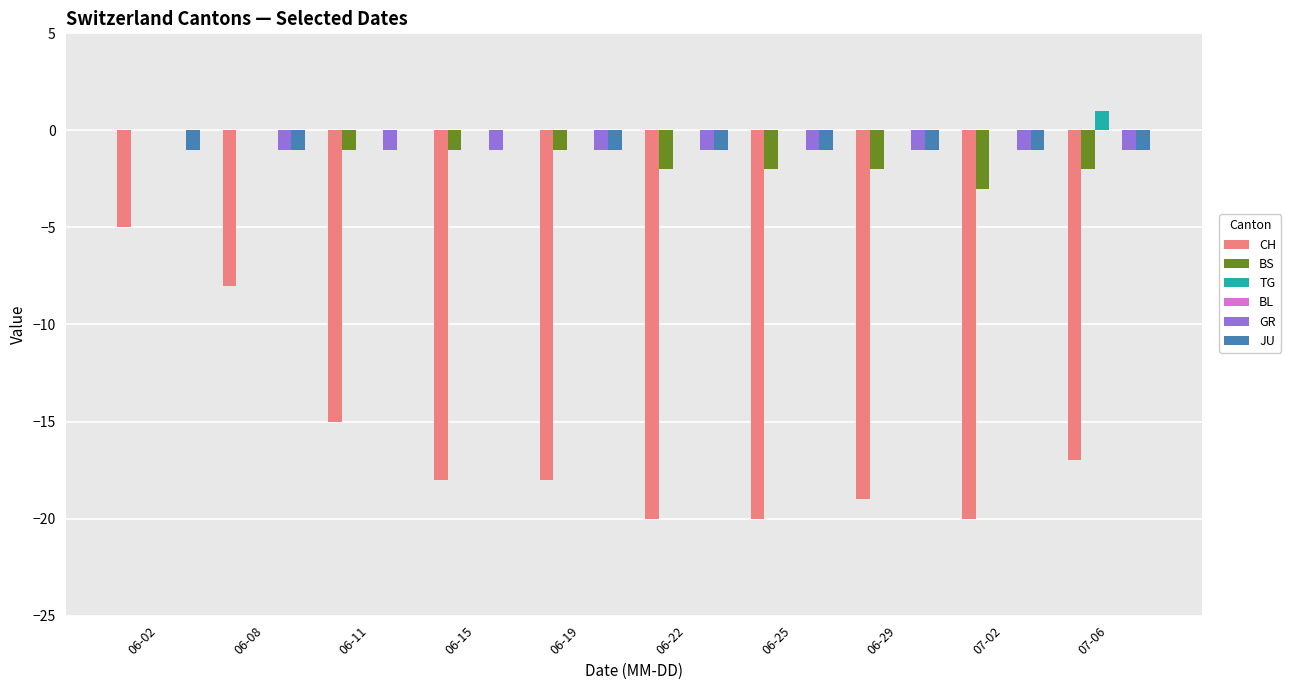

How many categories are shown in the chart?

10